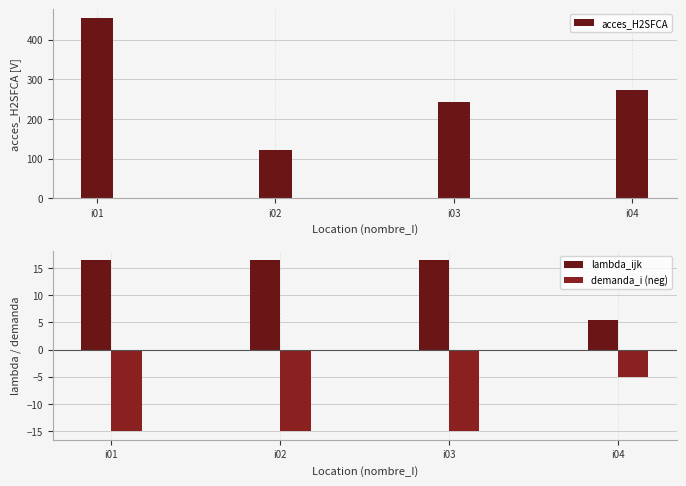

What is the difference between the maximum and minimum values in the lambda_ijk series?

11.0